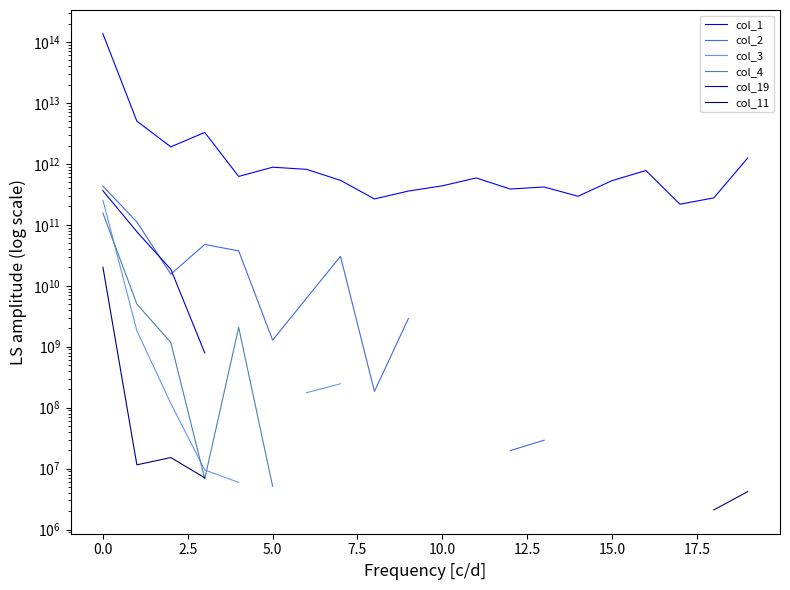

The value of col_1 at 2.5 is 1901882186595.0. True or false?

True